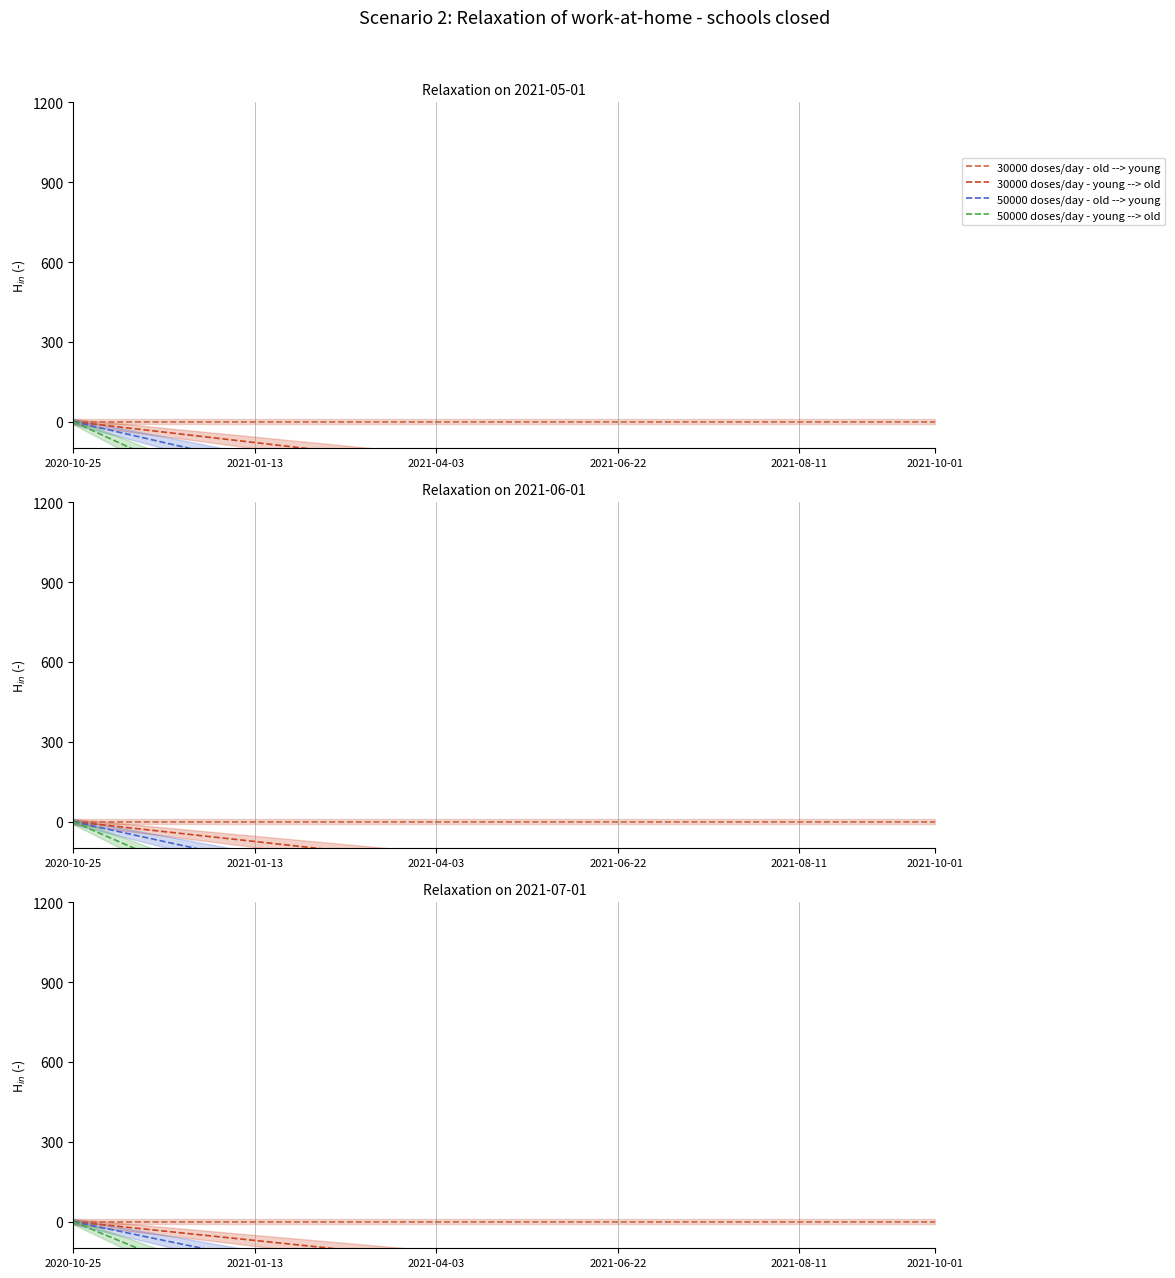

Is the value of 50000 doses/day - young --> old at 2021-04-03 greater than the value of 30000 doses/day - old --> young at 2021-04-03?

No